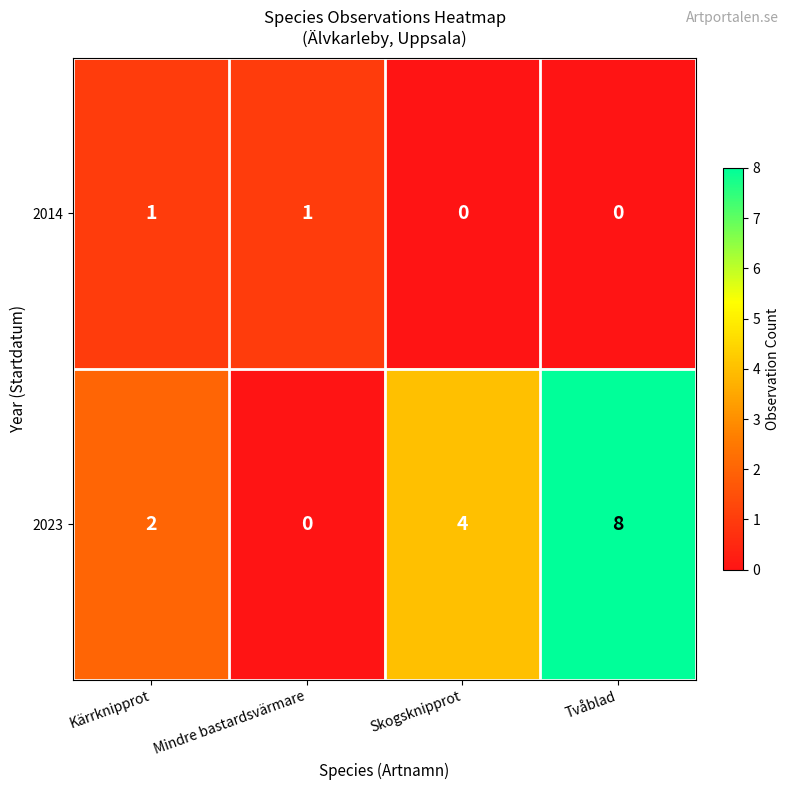

The 2023 series shows 1 at Kärrknipprot. True or false?

False